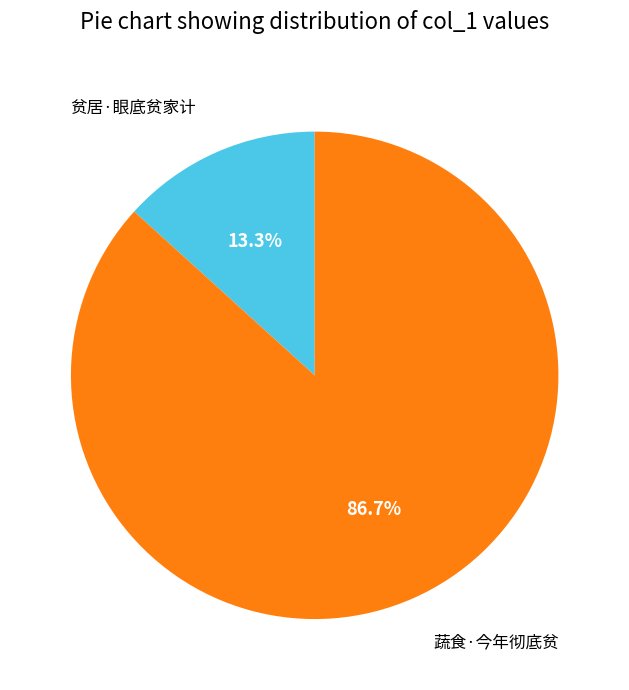

Is there a majority slice in this chart?

Yes